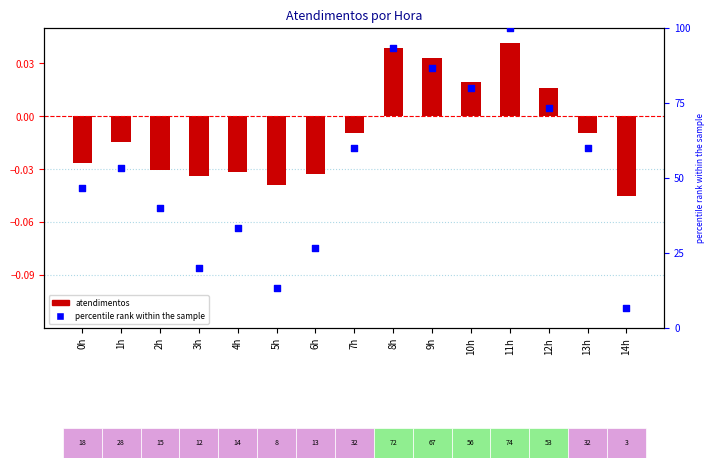

At how many categories does at least one series exceed 71?

5